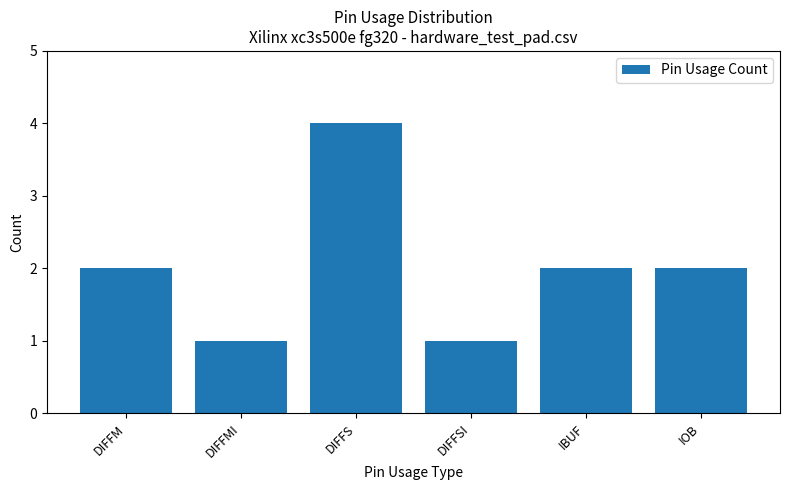

What is the greatest value displayed?

4